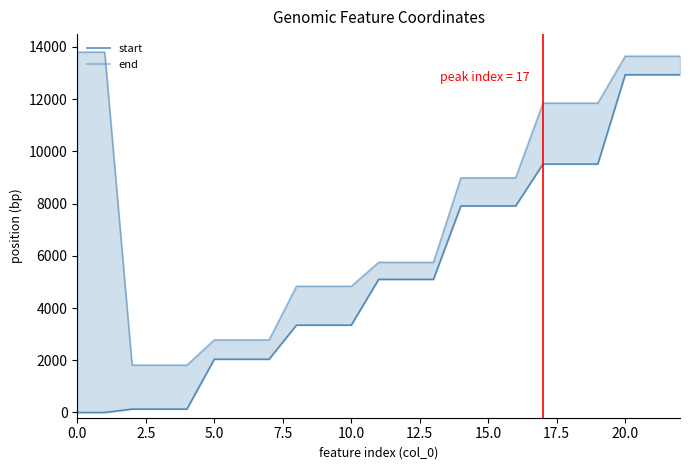

How many lines are shown in the chart?

2